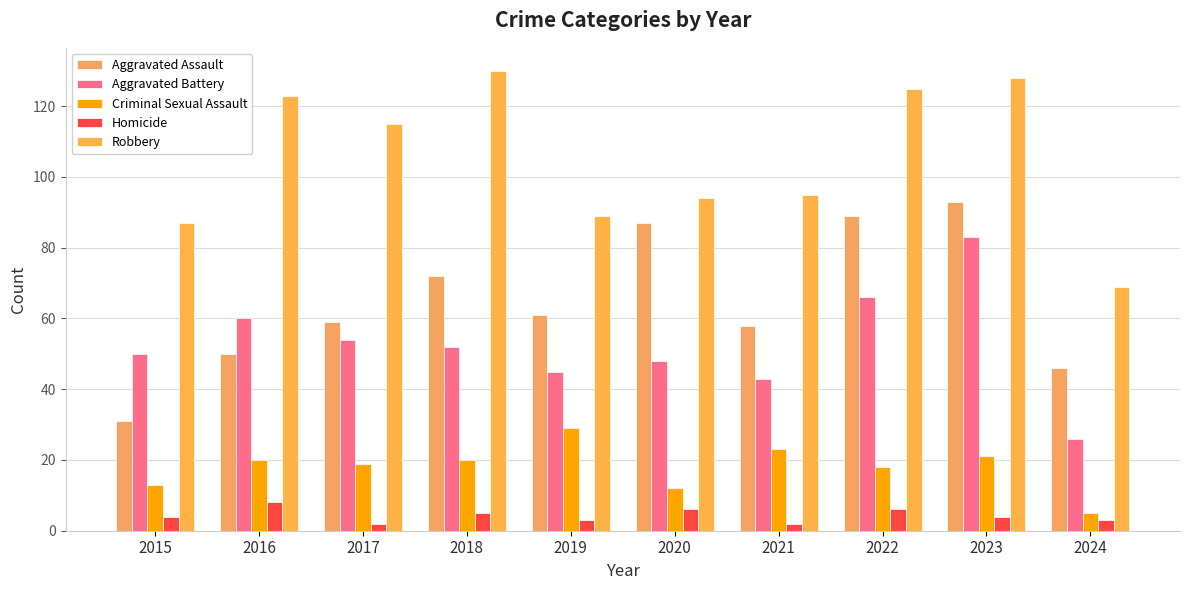

Between 2021 and 2023, which series saw the biggest shift?

Aggravated Battery